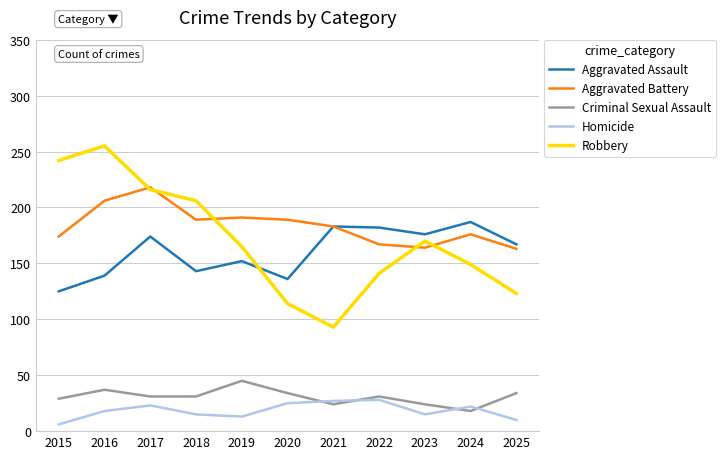

What is the sum of the Aggravated Battery values at 2025 and 2022?

330